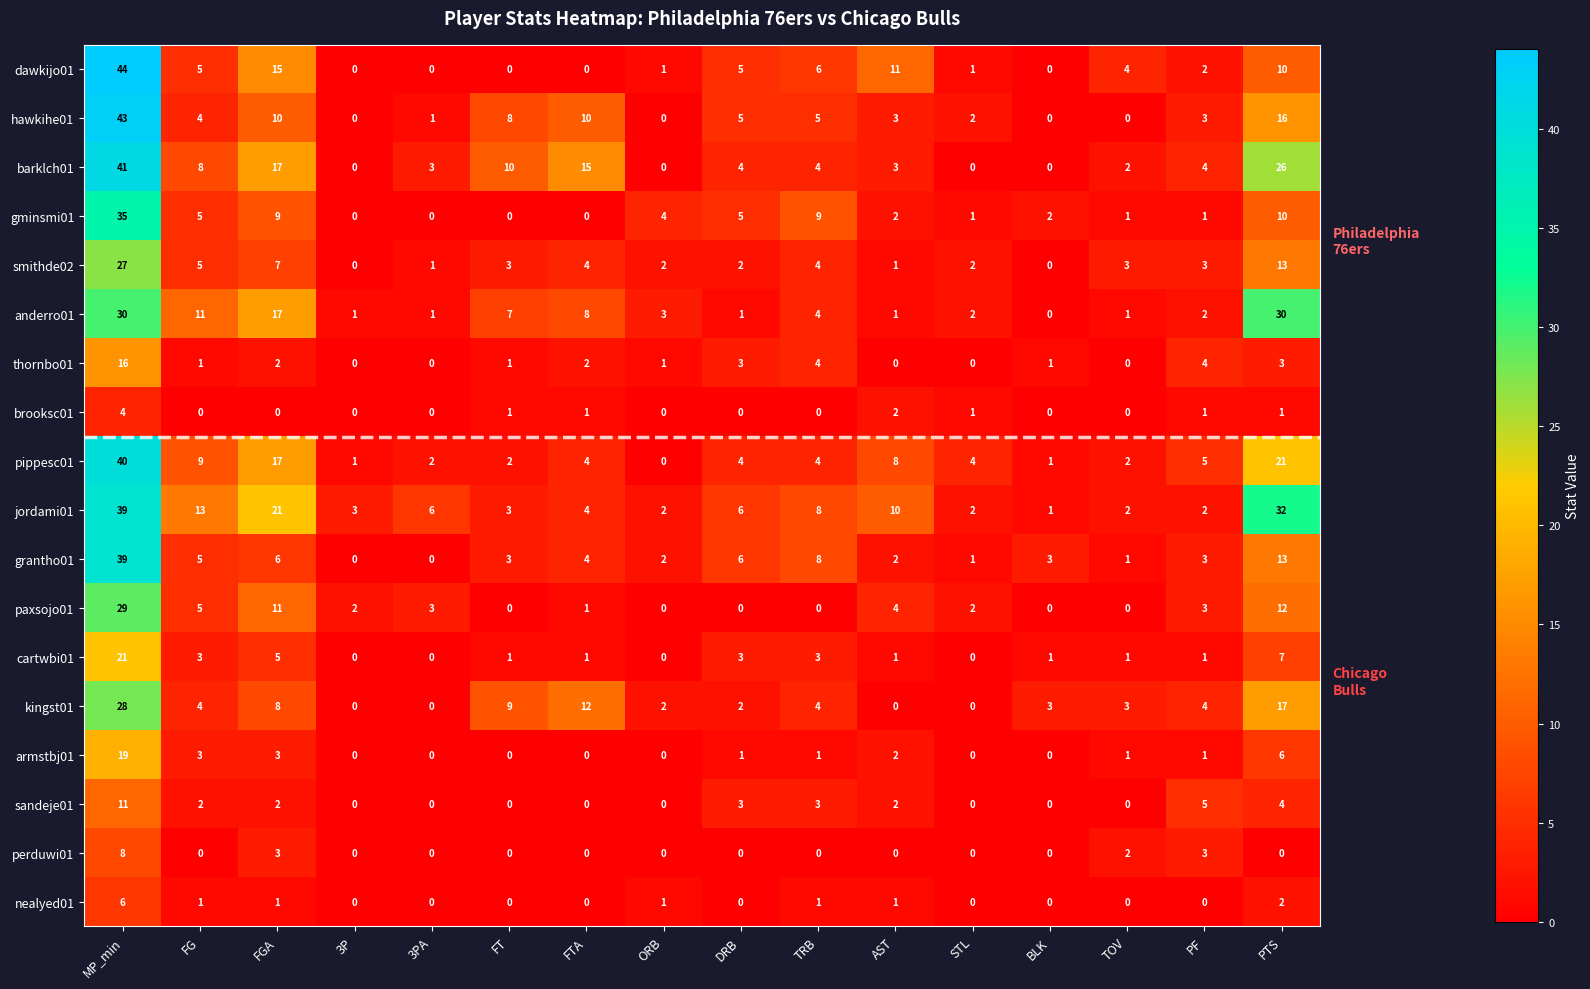

Which category has the highest value across all series?

MP_min